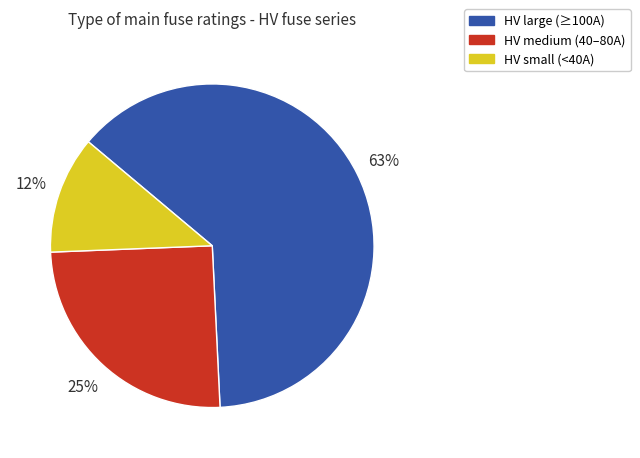

Rank the categories by value from highest to lowest.

HV large (≥100A), HV medium (40–80A), HV small (<40A)